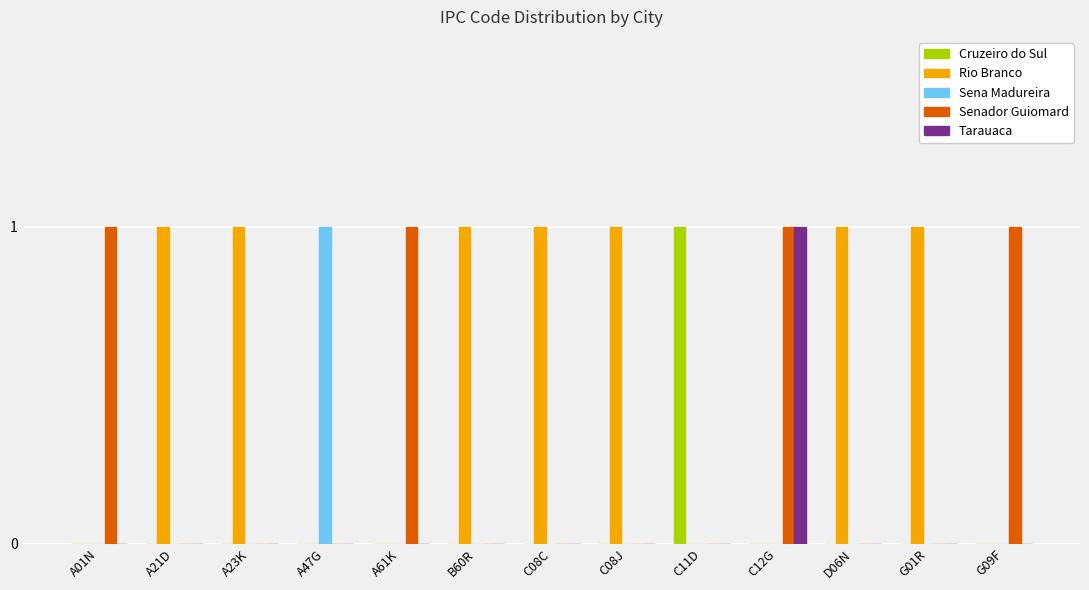

The Rio Branco series shows 0 at A01N. True or false?

True